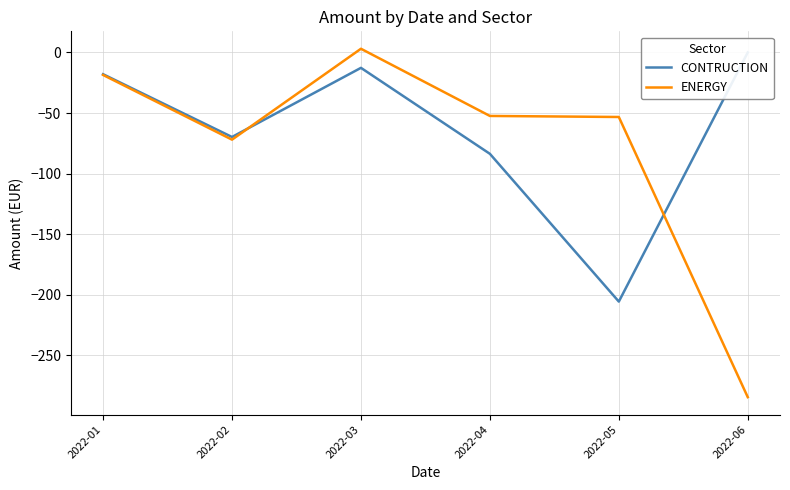

Reading left to right, list all the values displayed in this chart.

CONTRUCTION: -18.0	-69.8	-12.7	-83.6	-205.5	0.0
ENERGY: -18.6	-72.0	3.0	-52.4	-53.3	-284.4